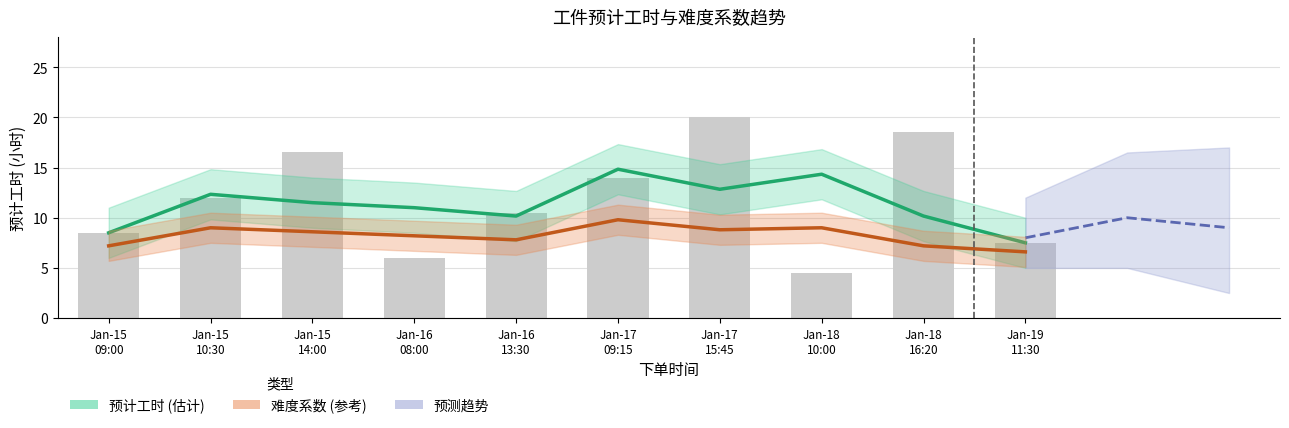

How many bars are there in total?

10